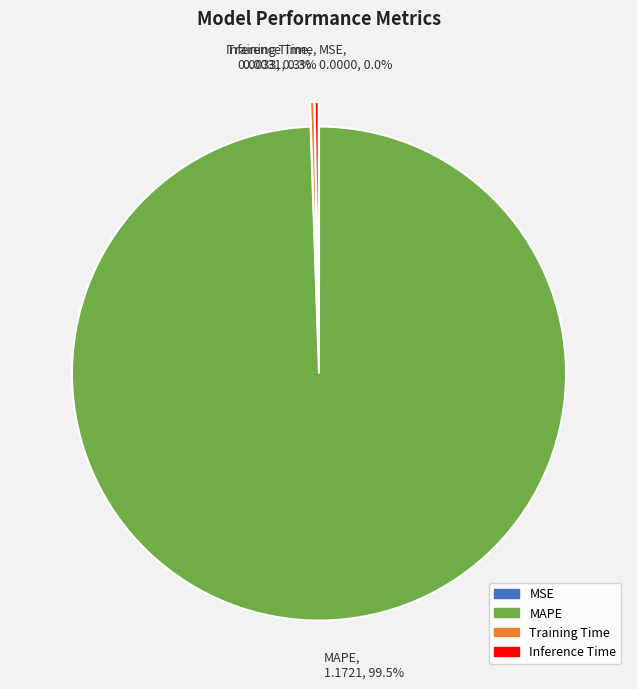

Does MAPE represent more than half of the total?

Yes